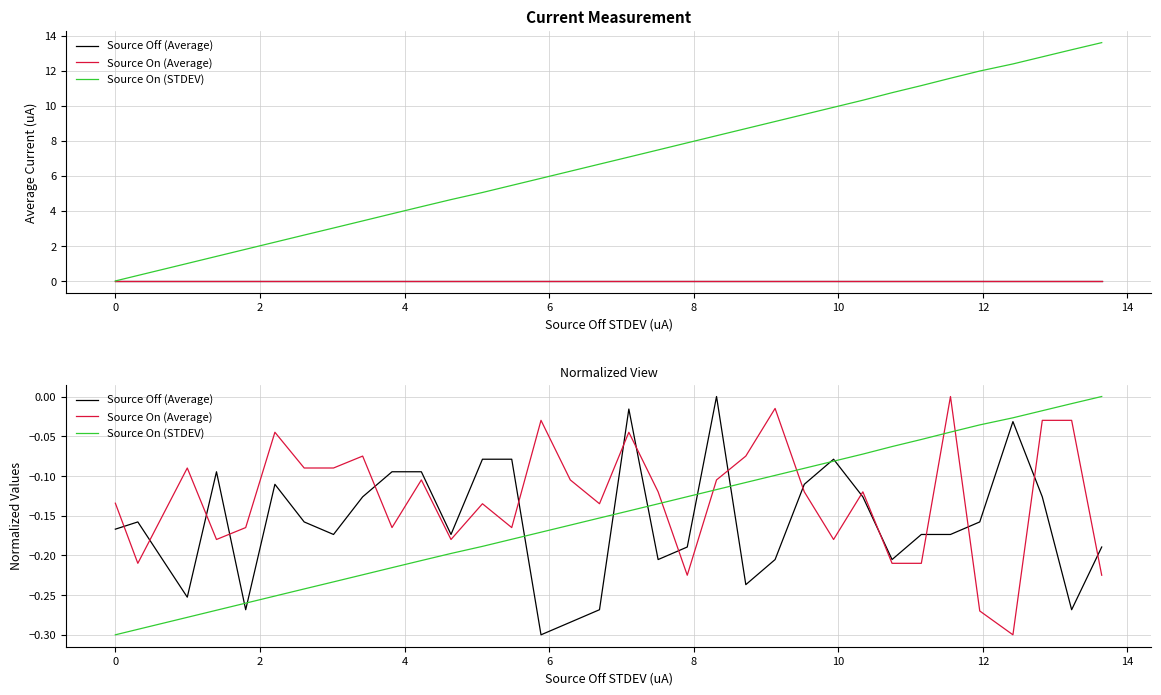

The Source Off (Average) series shows -0.4 at 16. True or false?

False